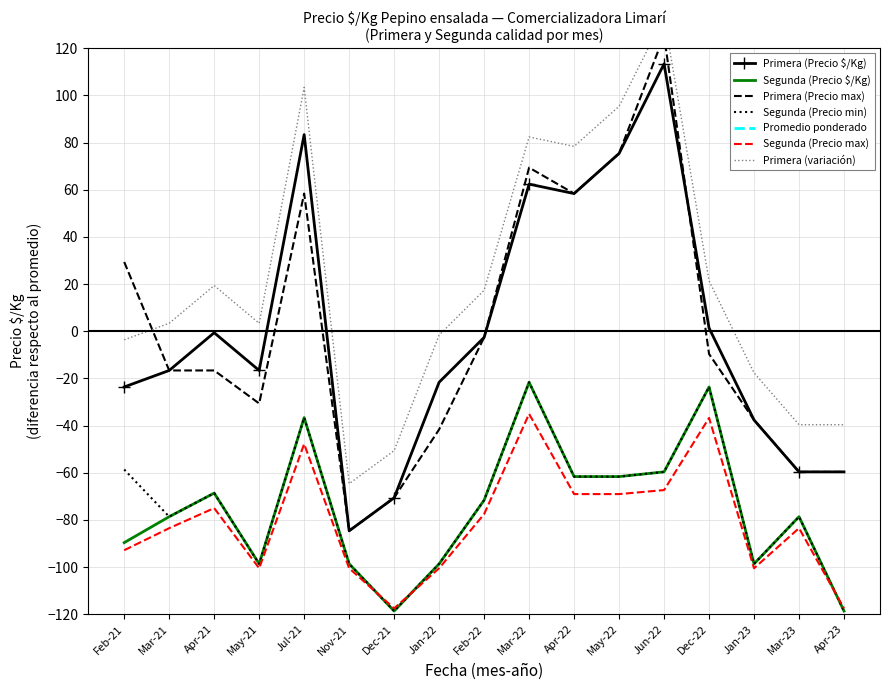

Rank the series by their average value, from lowest to highest.

Segunda, Primera